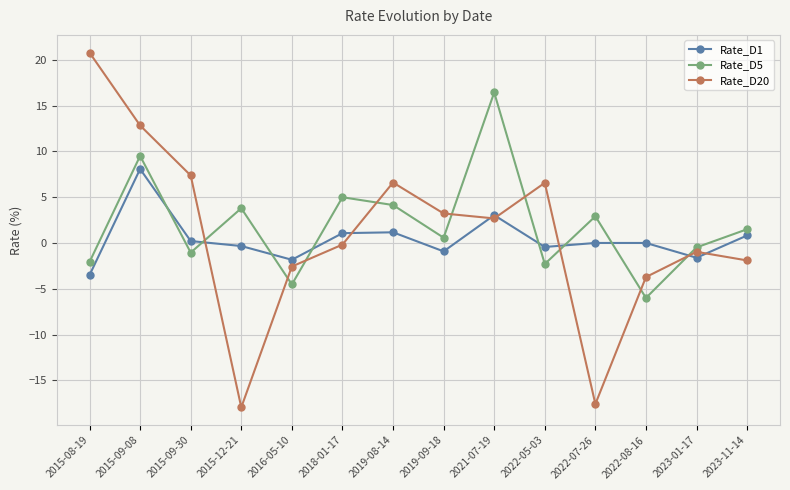

Rank the series at 2015-12-21 from lowest to highest value.

Rate_D20, Rate_D1, Rate_D5